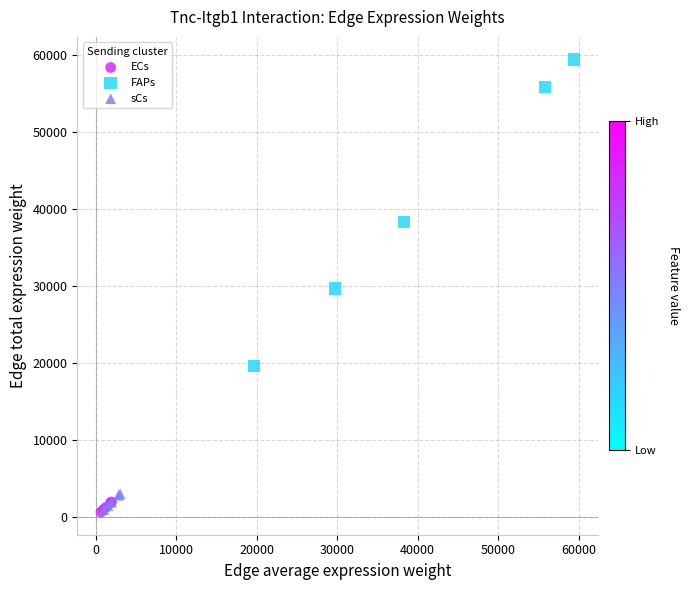

What are all the series names shown in the legend?

ECs, FAPs, sCs